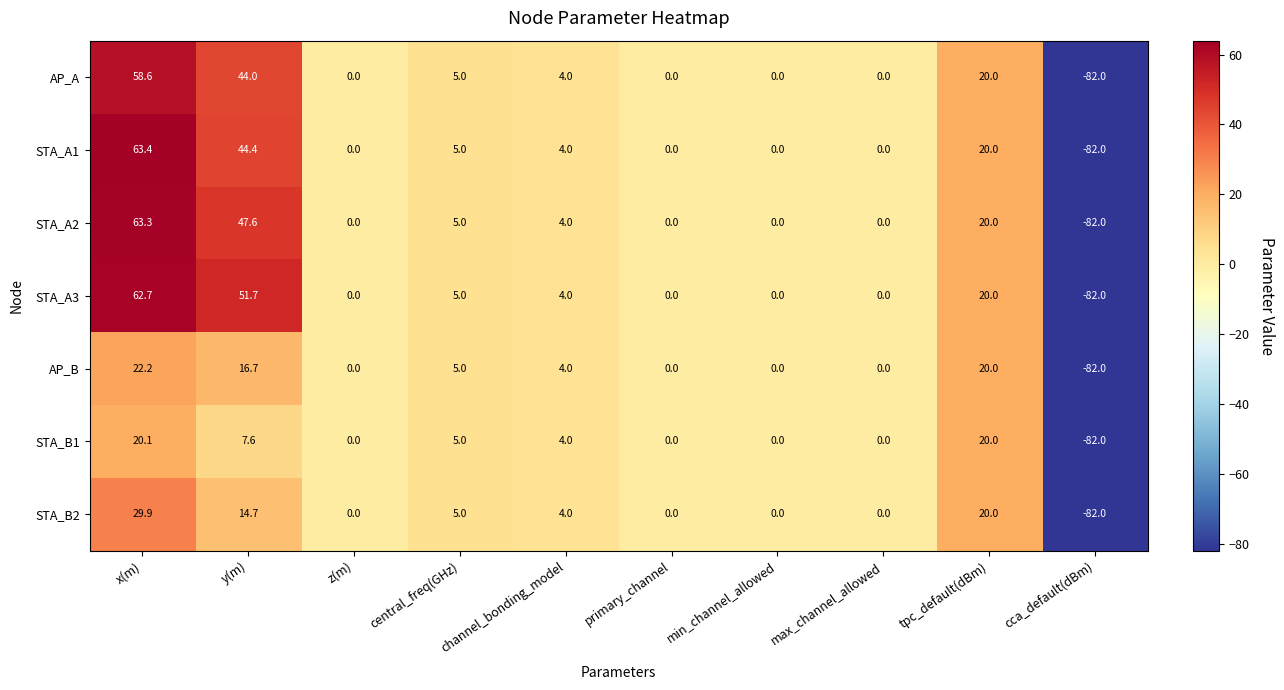

Which series has the largest range (max minus min)?

STA_A1